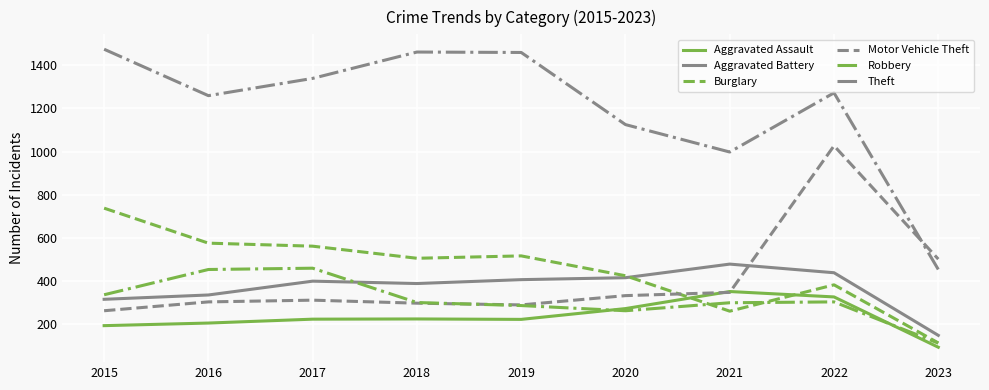

Between which two adjacent categories do Robbery and Aggravated Battery first intersect?

2017 and 2018